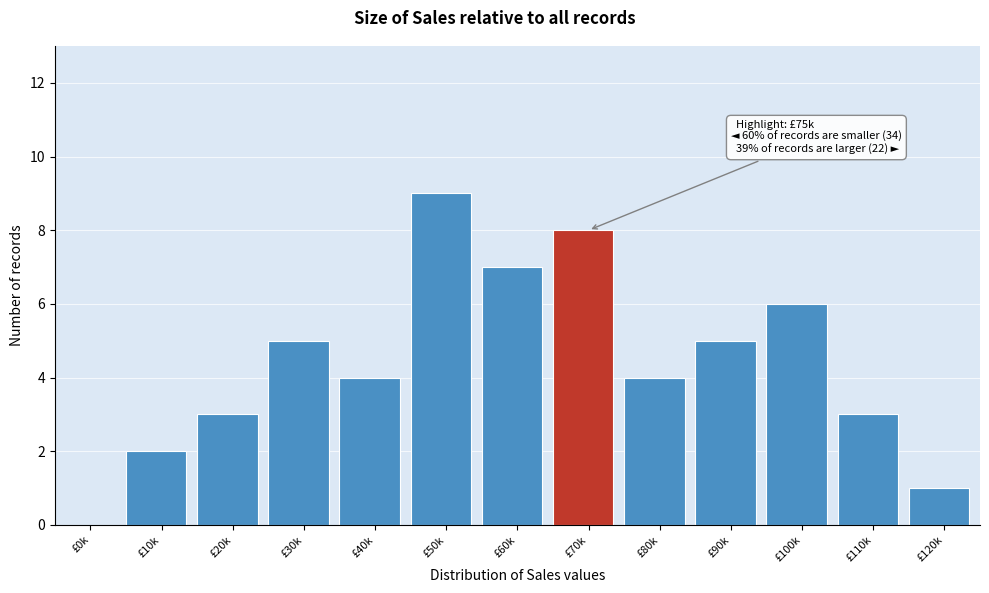

Reading right to left, extract all data points from this chart.

£120k=1	£110k=3	£100k=6	£90k=5	£80k=4	£70k=8	£60k=7	£50k=9	£40k=4	£30k=5	£20k=3	£10k=2	£0k=0